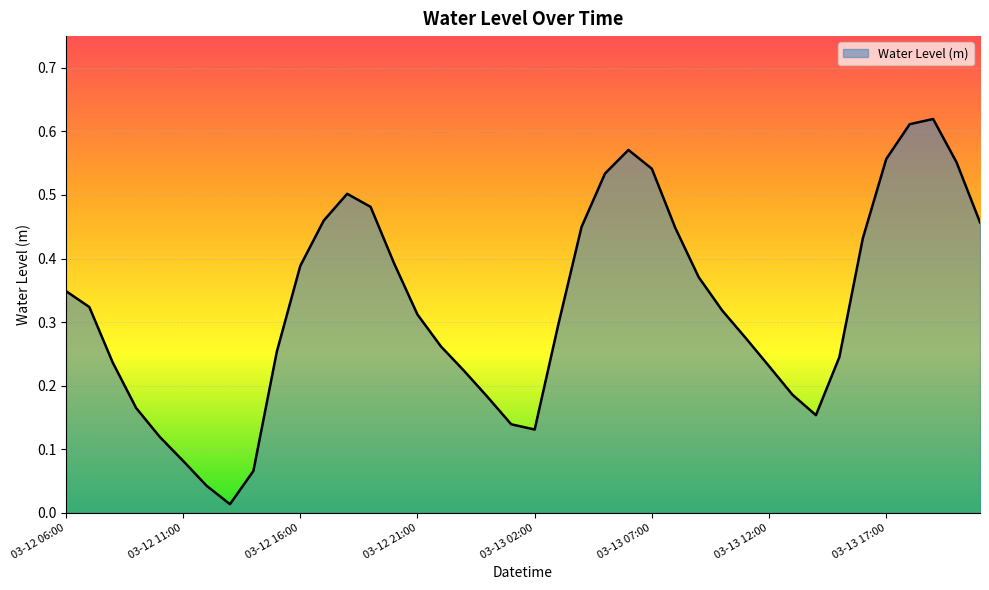

Which category has the highest value across all series?

2024-03-13 19:00